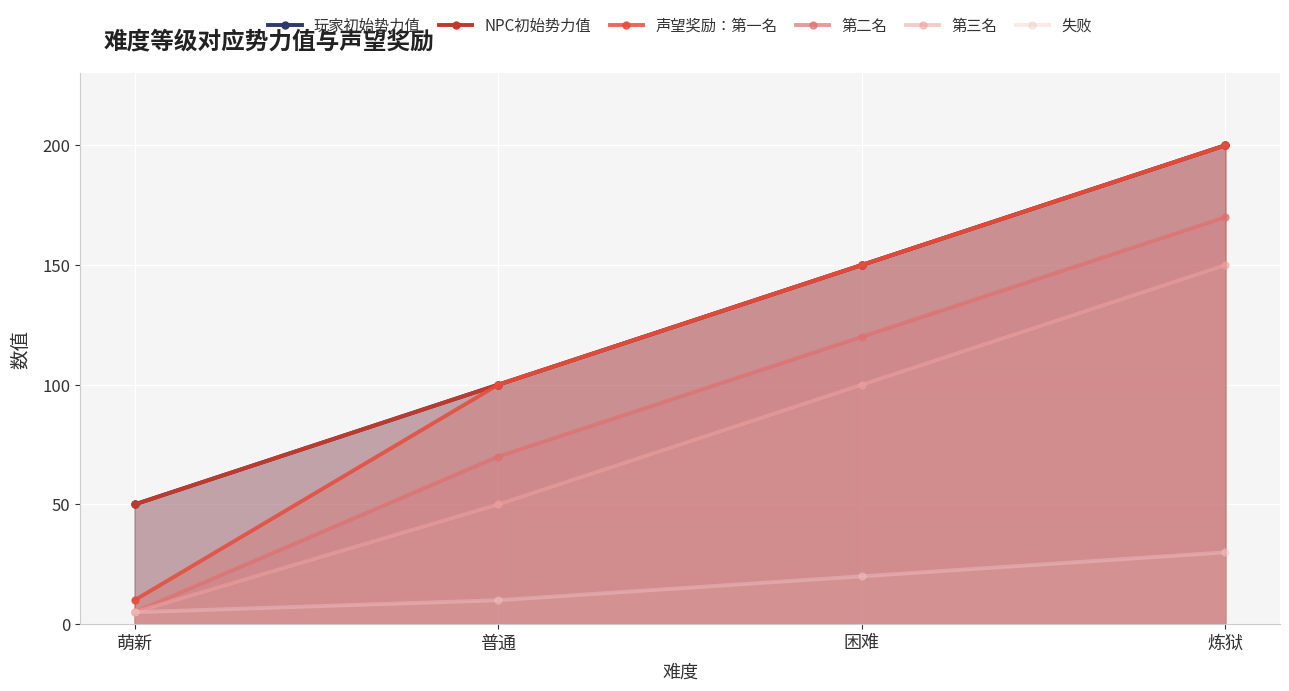

True or false: 声望奖励：第一名 and 第三名 cross at least once.

False